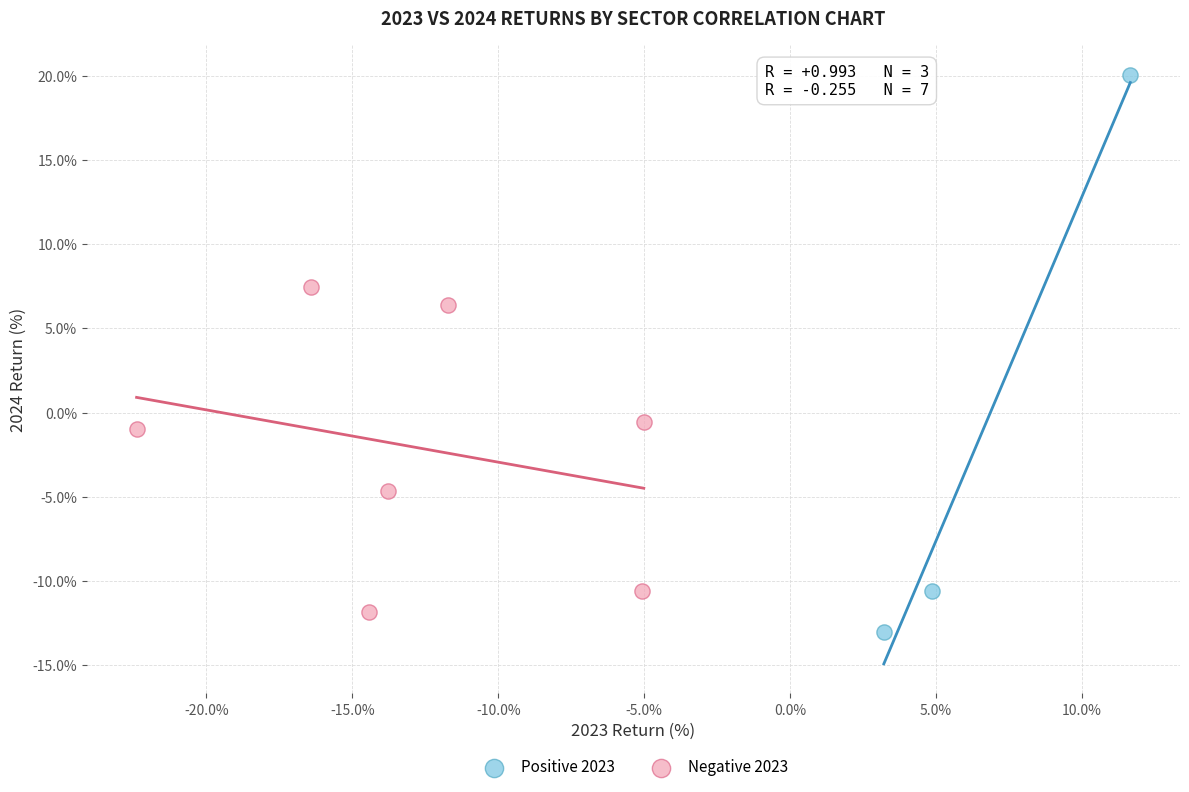

Which series reaches the maximum Y coordinate?

Positive 2023